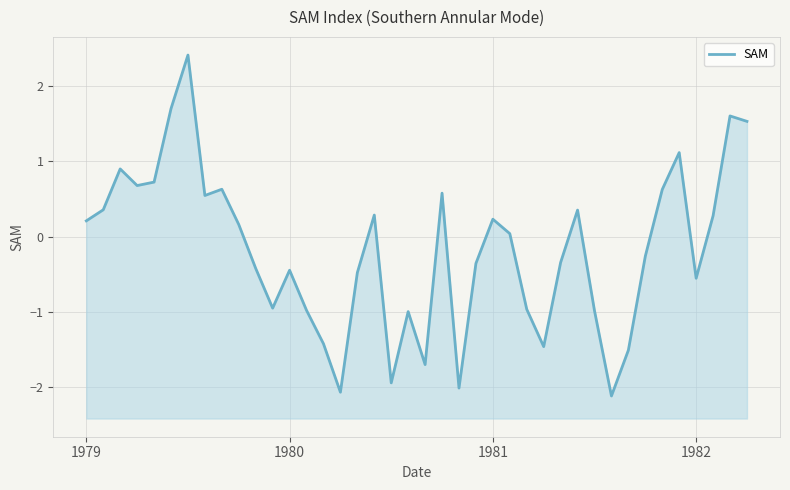

How many positive values are there?

20